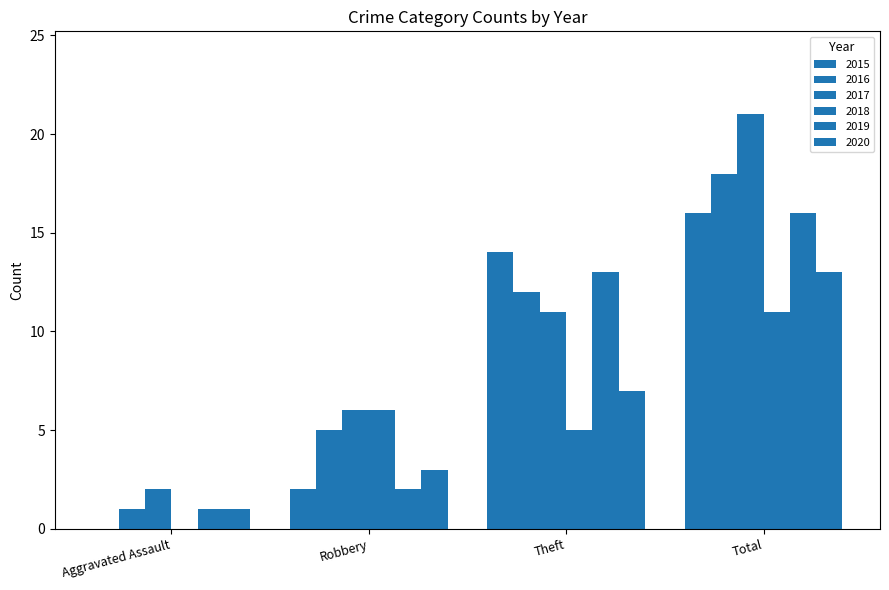

What is the difference between the 2017 values at Theft and Aggravated Assault?

9